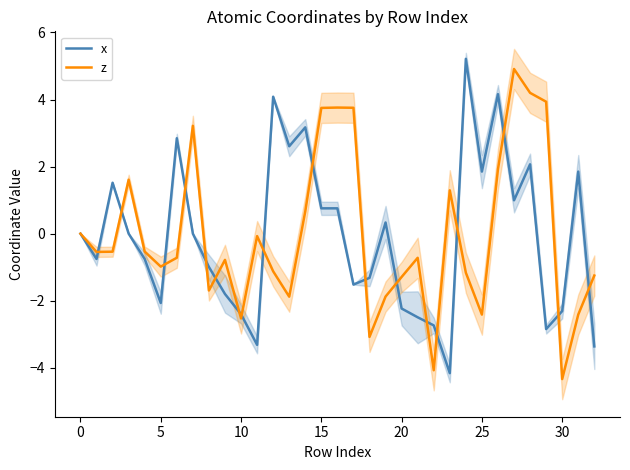

What is the minimum value for x?

-4.2